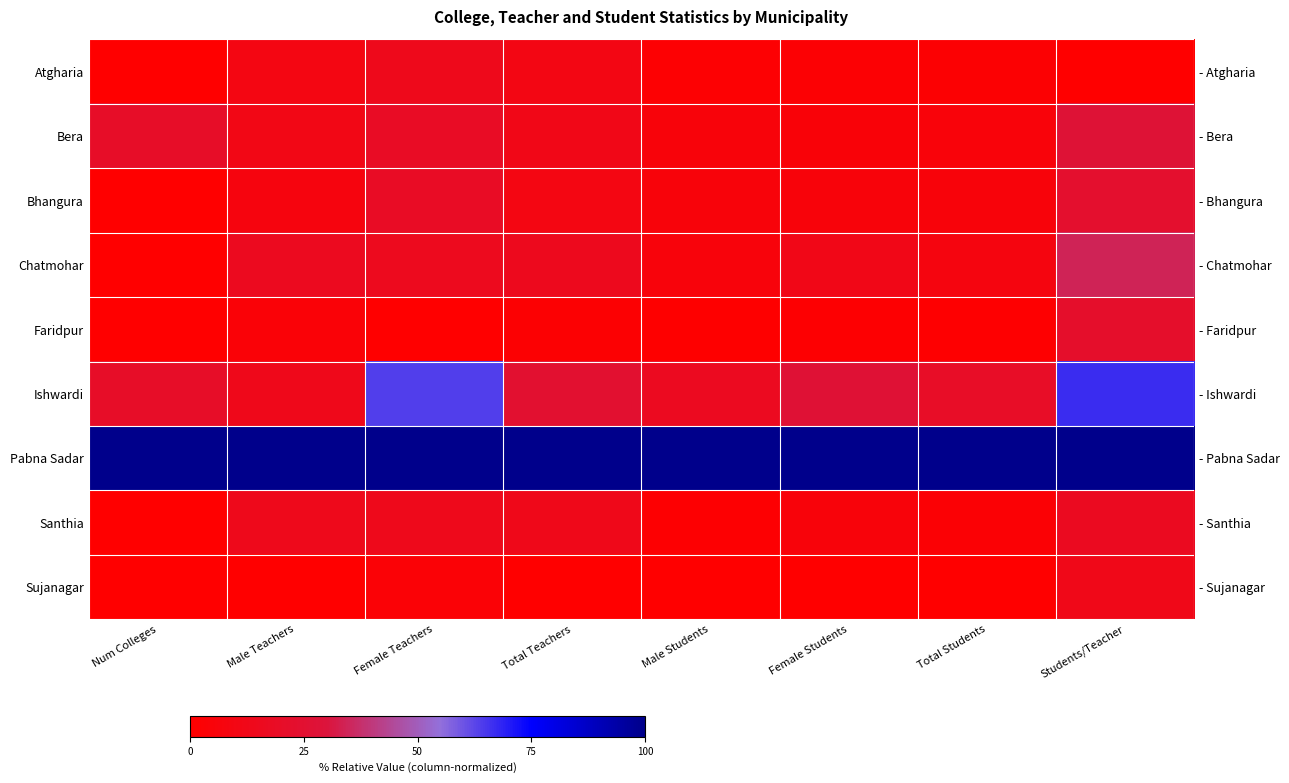

True or false: Pabna Sadar has a value of 1.0 at Num Colleges.

True